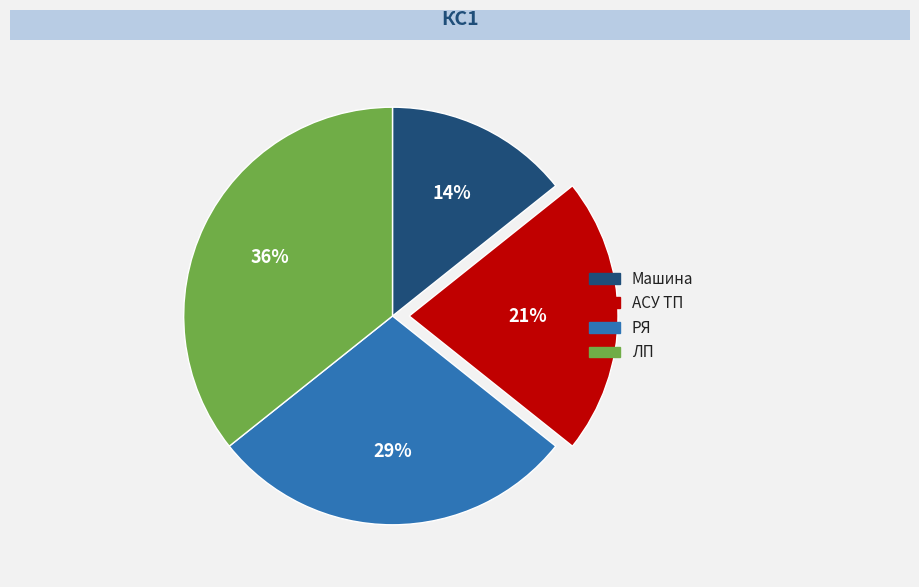

Do ЛП and АСУ ТП together represent more than half of the pie?

Yes